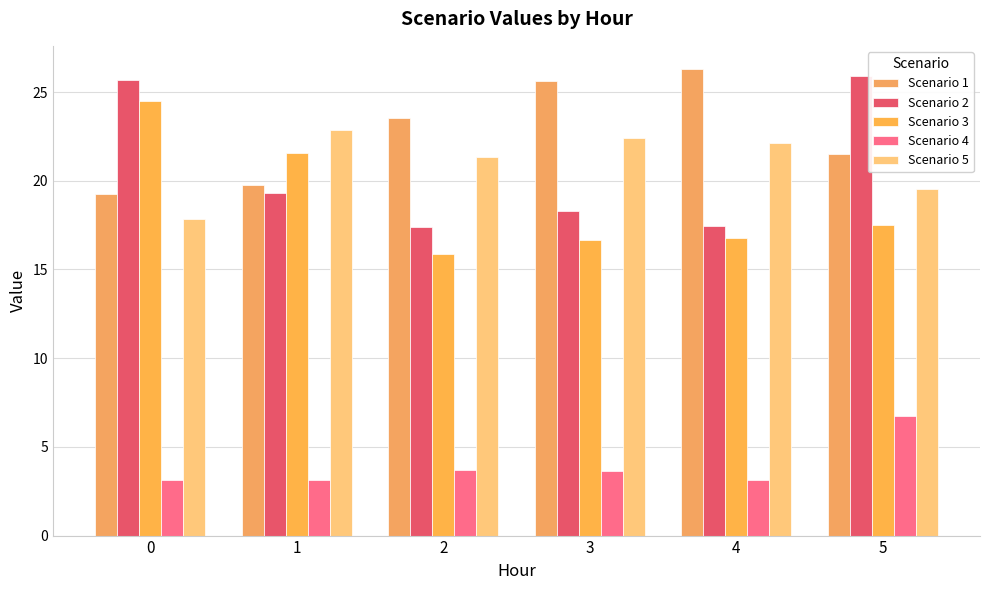

Read the Scenario 5 value at 3.

22.4